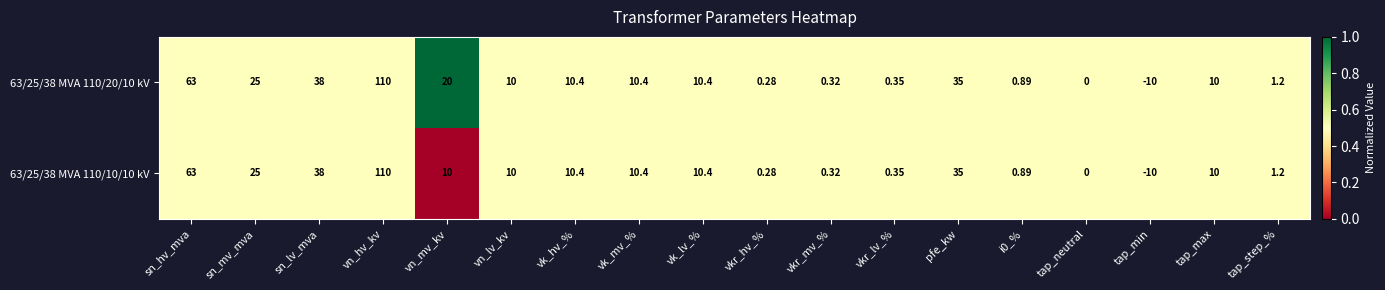

Which series has the largest total across all categories?

63/25/38 MVA 110/20/10 kV